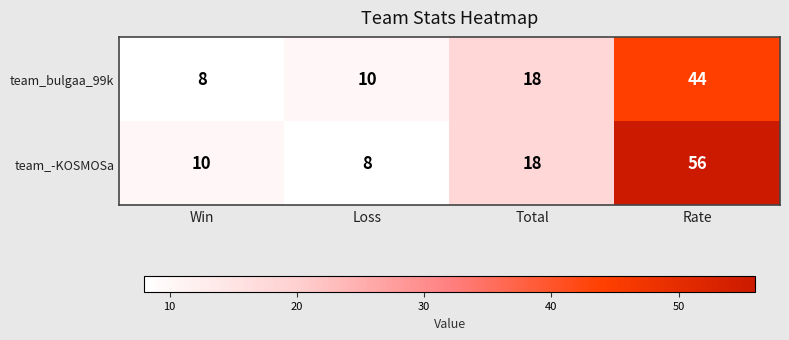

At which label does team_-KOSMOSa reach its peak?

Rate